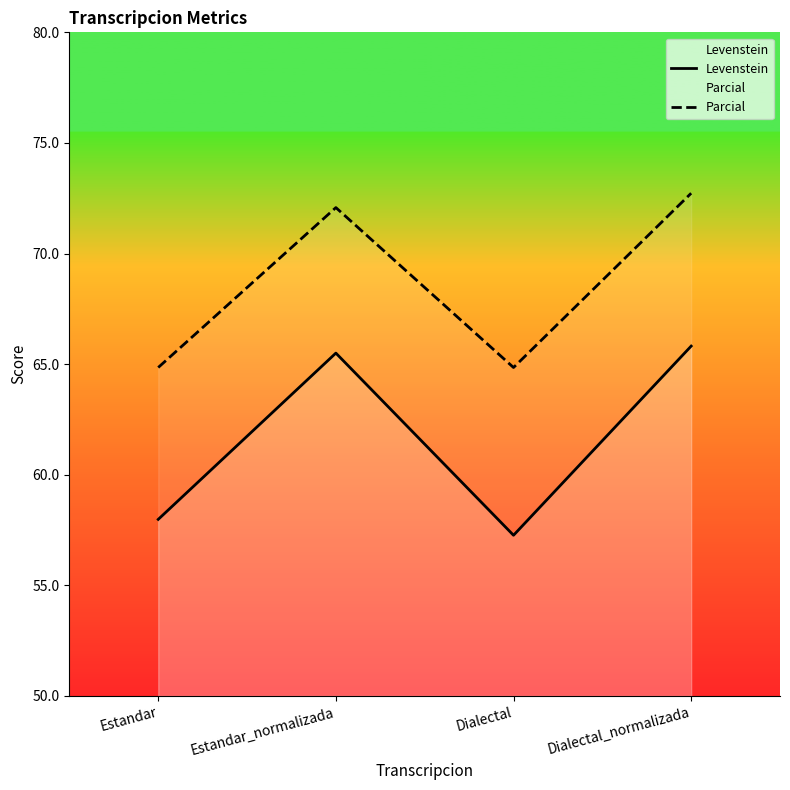

What is the difference between the maximum and minimum values in the Levenstein series?

8.6